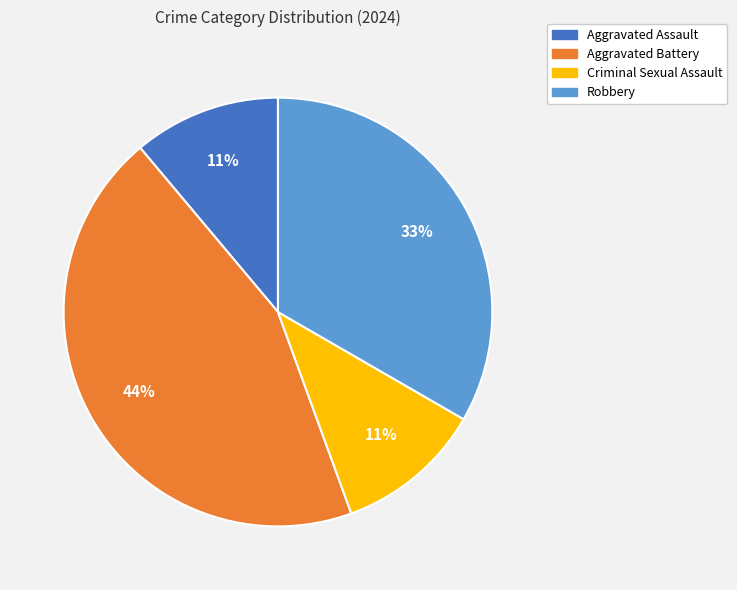

Between Aggravated Assault and Aggravated Battery, which is larger?

Aggravated Battery